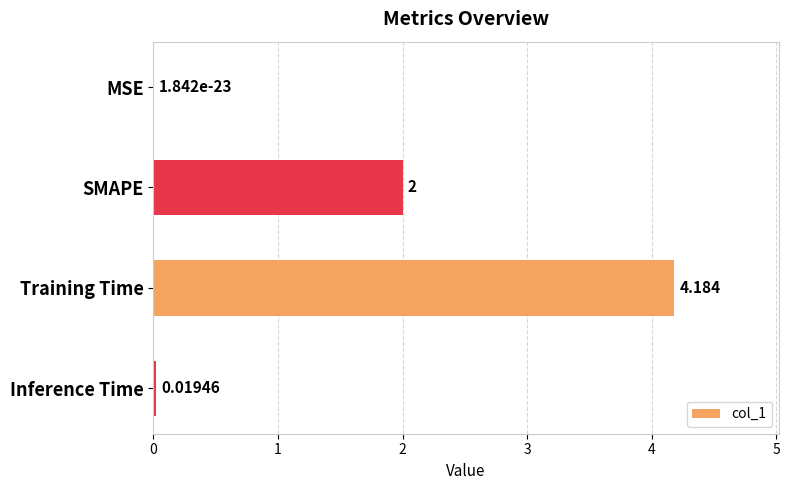

What is the sum of all values?

6.2